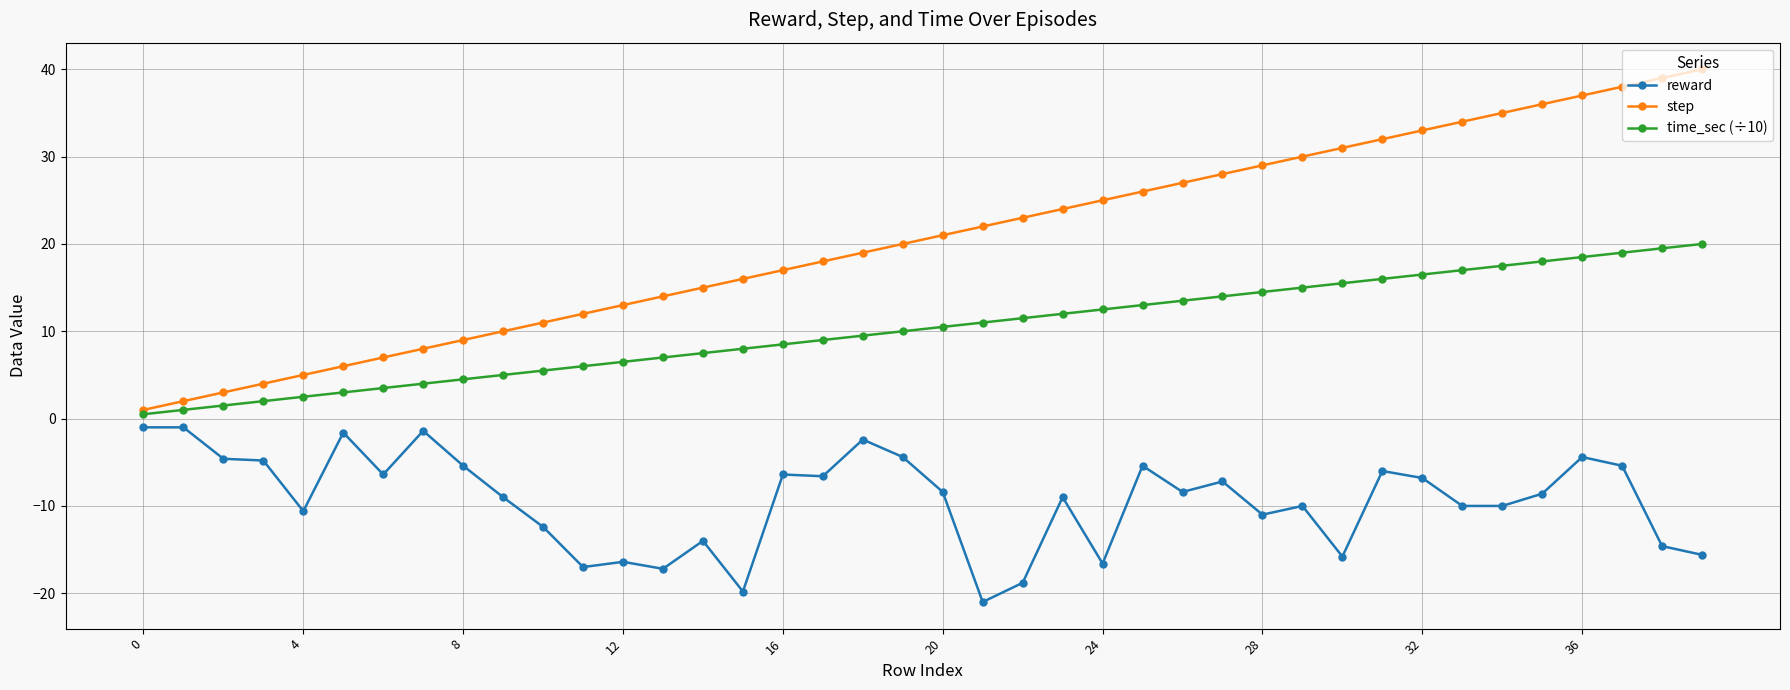

List the series in order of their overall mean, lowest first.

reward, time_sec (÷10), step